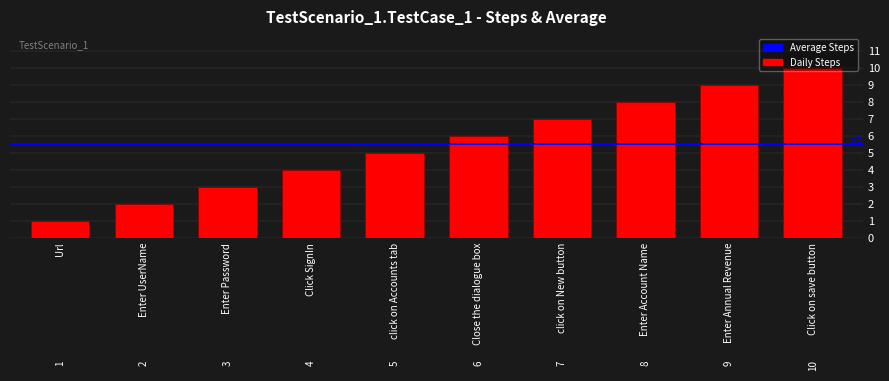

Reading left to right, extract all data points from this chart.

Url=1	Enter UserName=2	Enter Password=3	Click SignIn=4	click on Accounts tab=5	Close the dialogue box=6	click on New button=7	Enter Account Name=8	Enter Annual Revenue=9	Click on save button=10